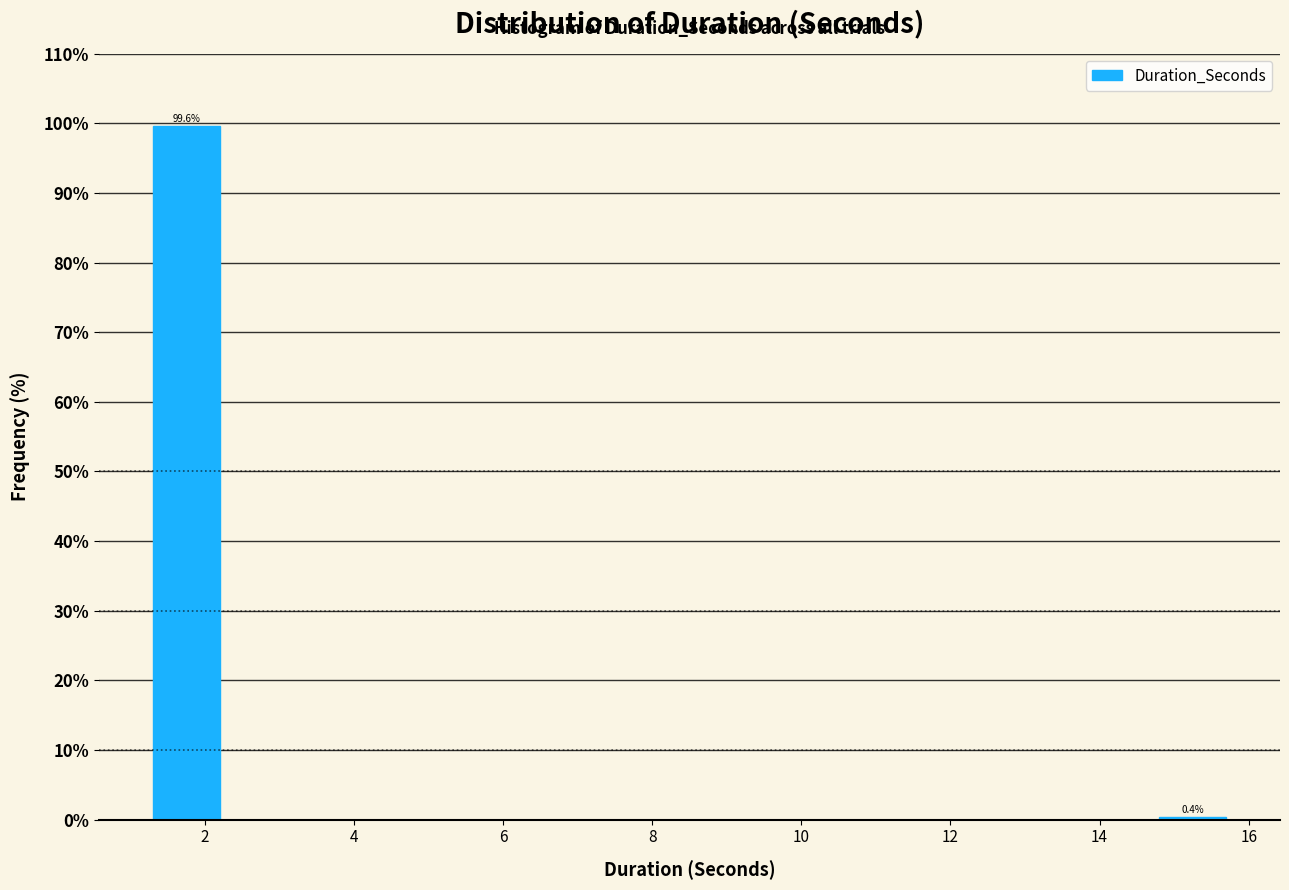

Over which range of the x-axis is the bar tallest?

1.0 to 2.5